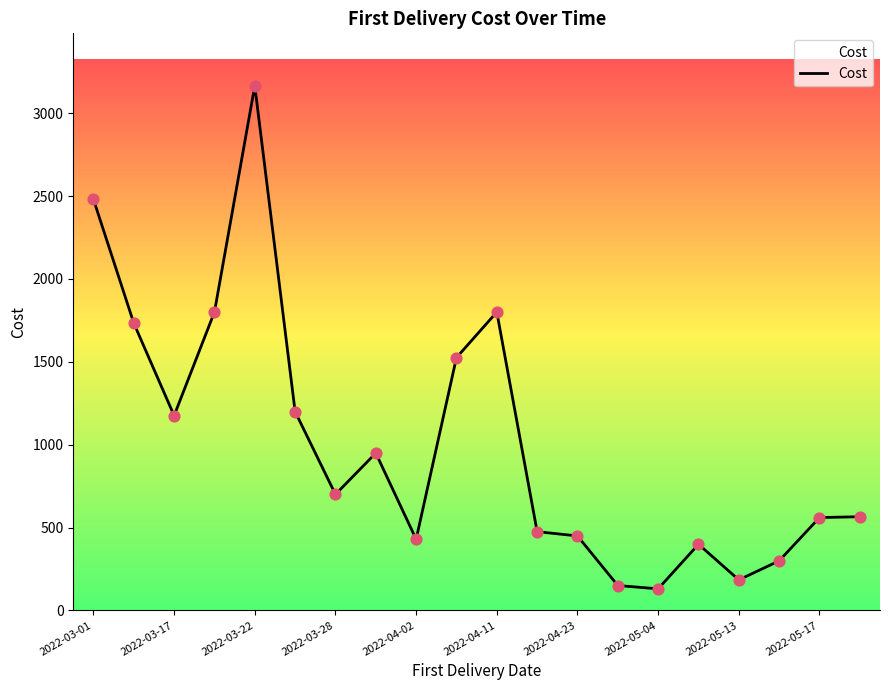

What is the maximum value shown in the chart?

3165.0